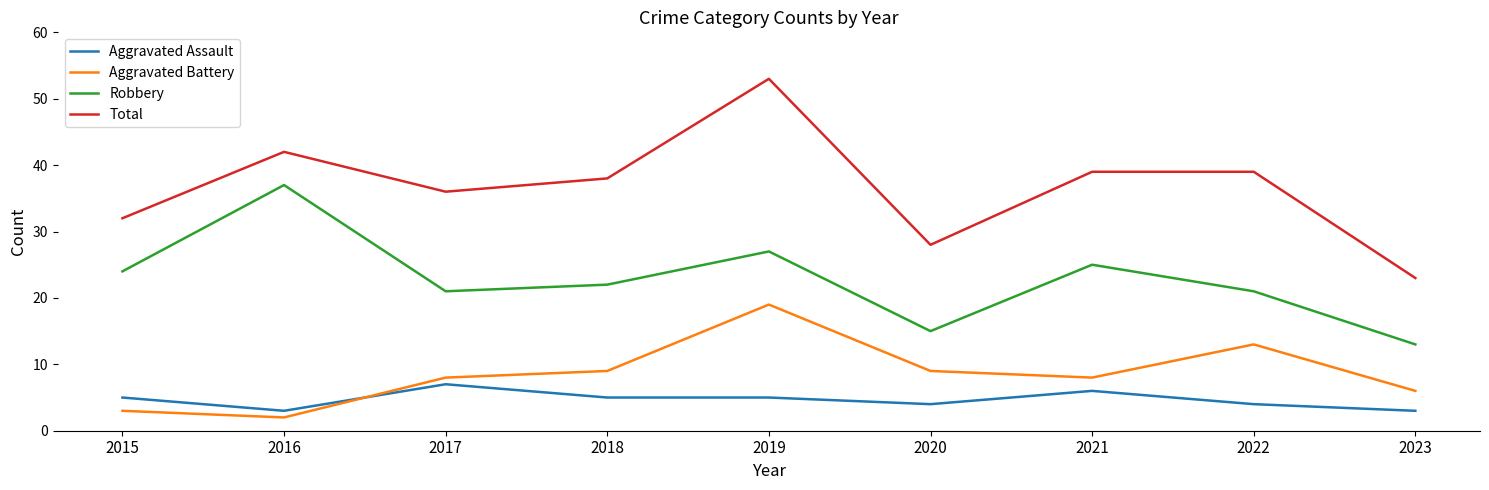

Read the Total value at 2016, to the nearest 5.

40